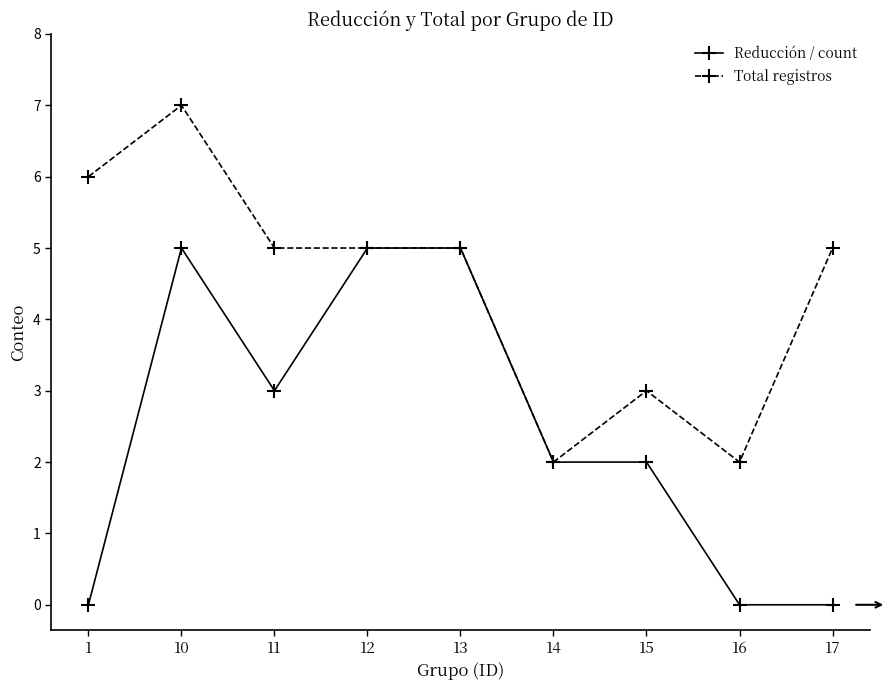

Reading left to right, extract all data points from this chart.

Reducción / count: 1=0	10=5	11=3	12=5	13=5	14=2	15=2	16=0	17=0
Total registros: 1=6	10=7	11=5	12=5	13=5	14=2	15=3	16=2	17=5